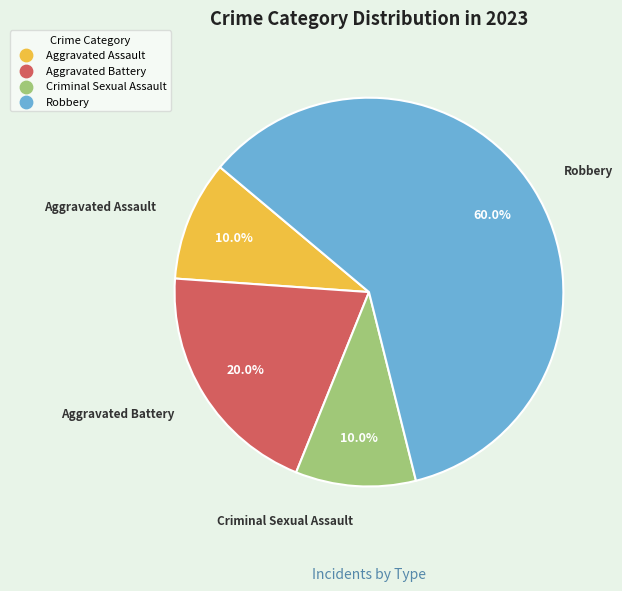

Between Robbery and Aggravated Battery, which is larger?

Robbery